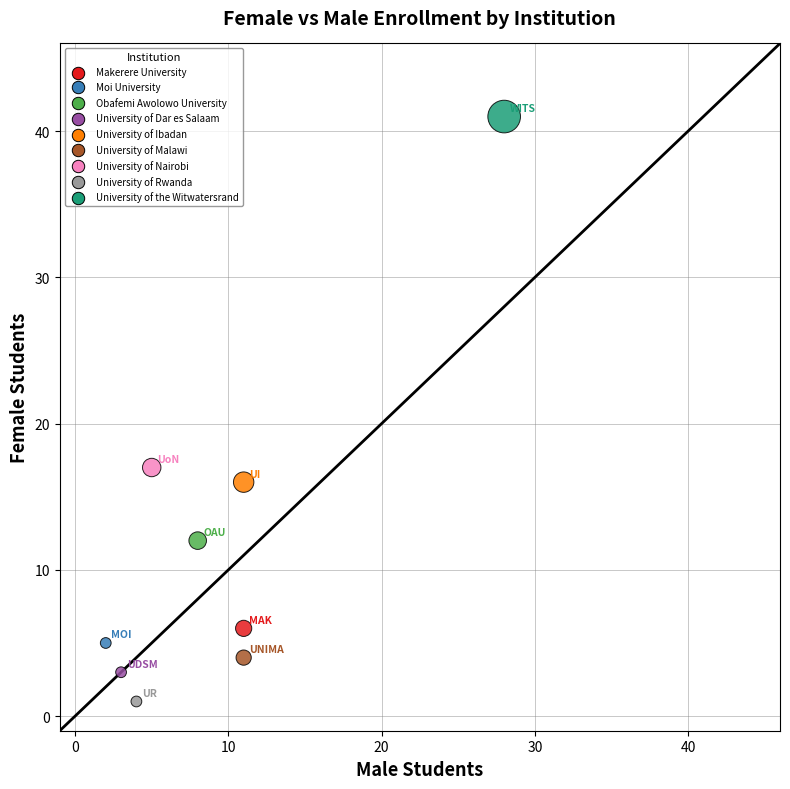

What is the average Y value?

12